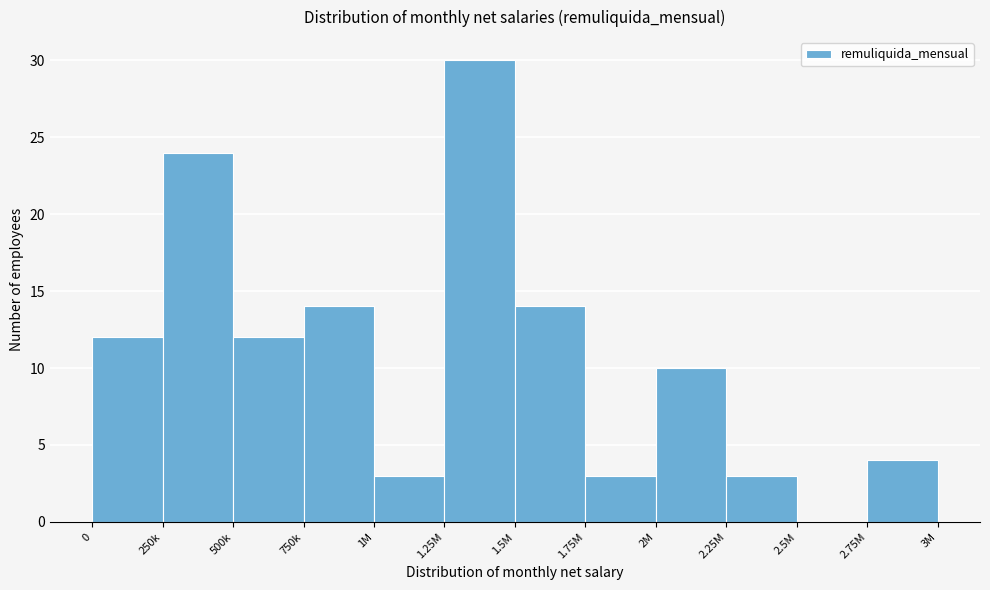

Reading left to right, what are all the values shown in this chart?

0=12	250k=24	500k=12	750k=14	1M=3	1.25M=30	1.5M=14	1.75M=3	2M=10	2.25M=3	2.5M=0	2.75M=4